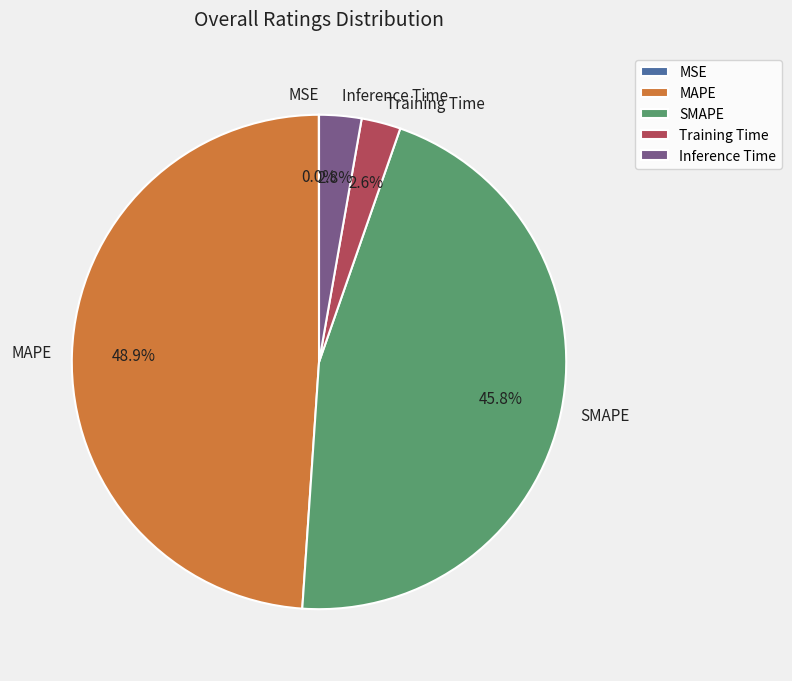

Does any single category account for the majority?

No